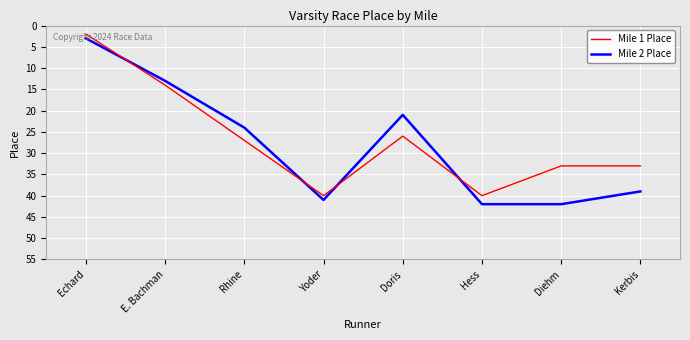

Is it true that Mile 1 Place equals 33 at Diehm?

True